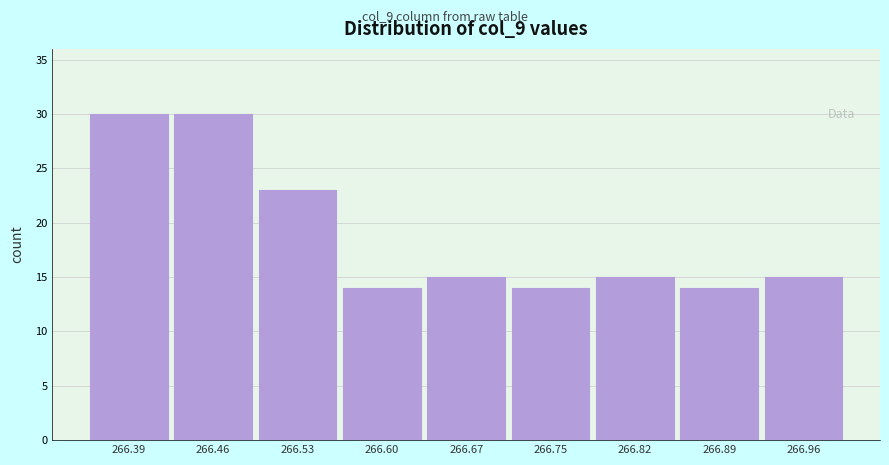

Reading right to left, extract all data points from this chart.

266.96=15	266.89=14	266.82=15	266.75=14	266.67=15	266.60=14	266.53=23	266.46=30	266.39=30